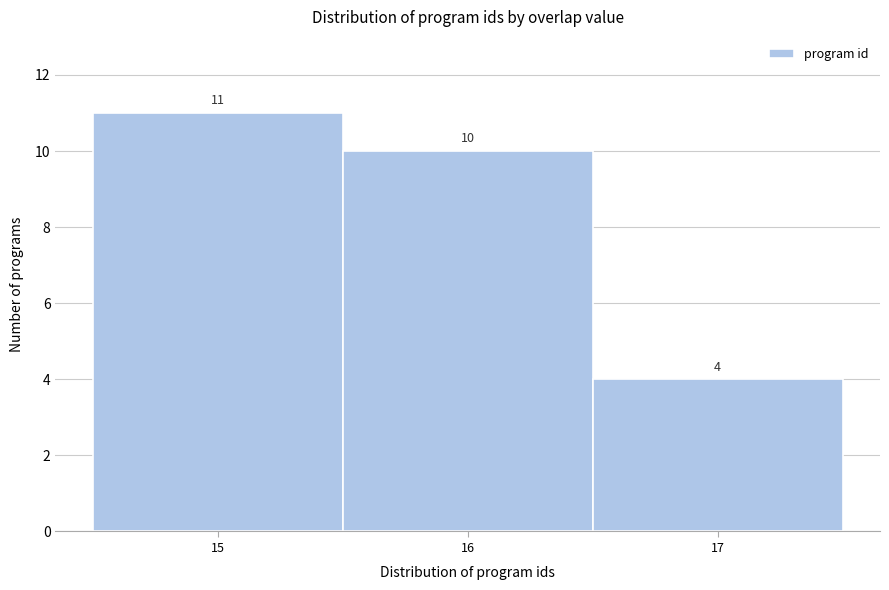

How tall is the bar that spans 16.5 to 17.5 on the x-axis?

4